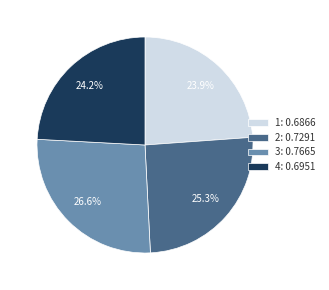

To the nearest percent, what is the average slice percentage?

25%